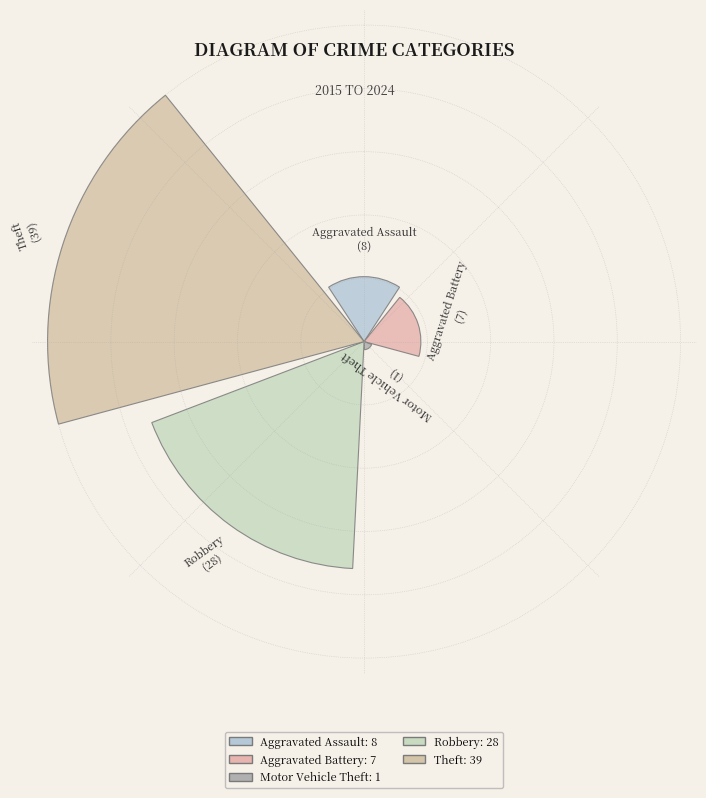

Does the chart contain any negative values?

No